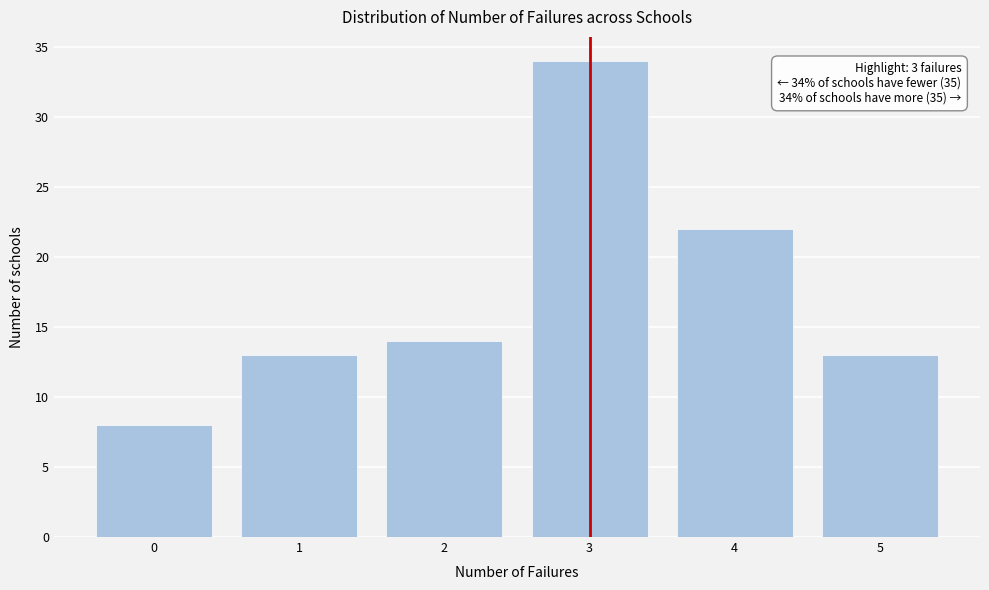

Over which range of the x-axis is the bar tallest?

2.5 to 3.5